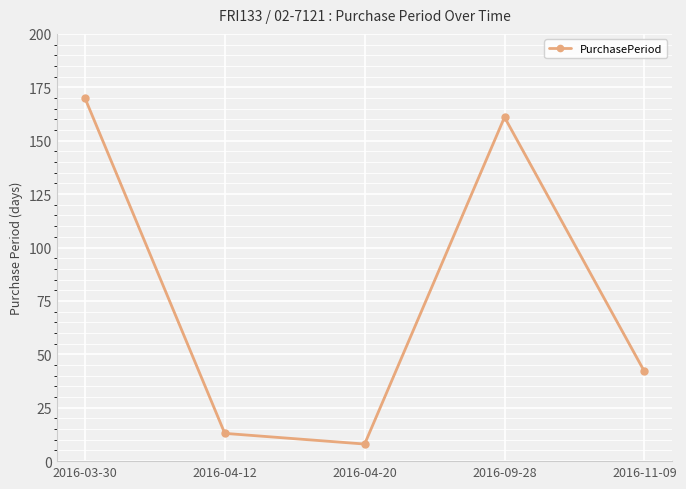

What is the ratio of the value at 2016-11-09 to the value at 2016-03-30?

0.2